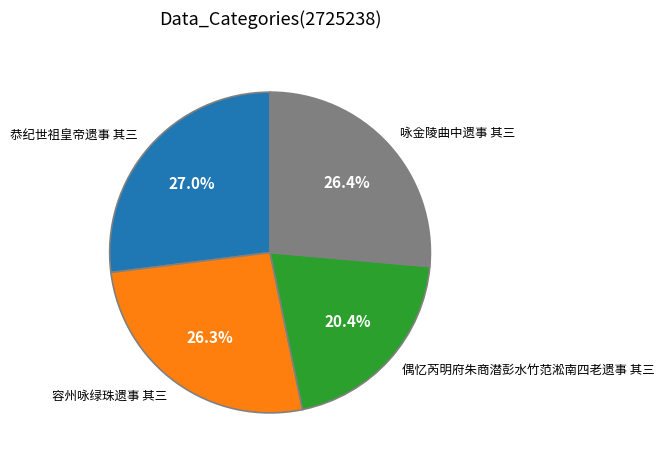

To the nearest percent, what percentage of the pie is 恭纪世祖皇帝遗事 其三?

27%